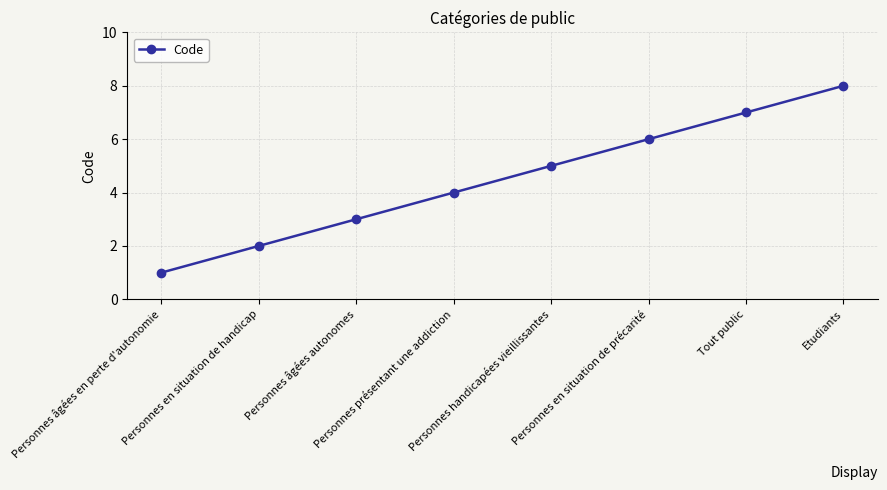

Rank the categories by value from highest to lowest.

Etudiants, Tout public, Personnes en situation de précarité, Personnes handicapées vieillissantes, Personnes présentant une addiction, Personnes âgées autonomes, Personnes en situation de handicap, Personnes âgées en perte d'autonomie